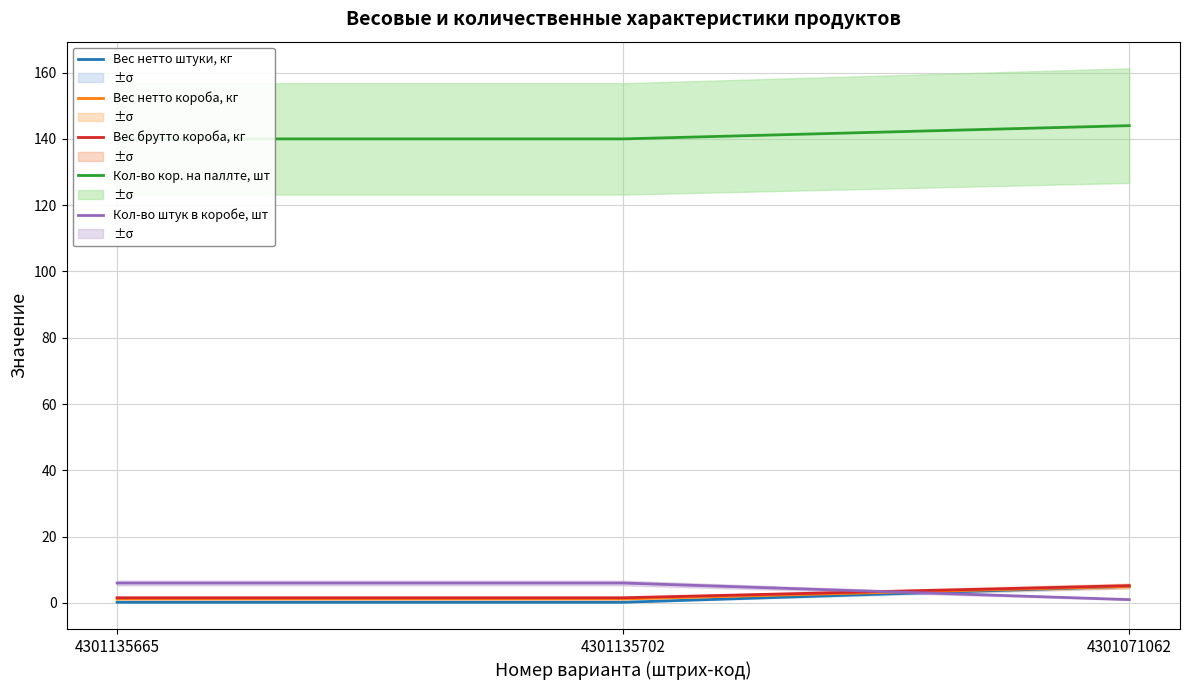

At which label does Вес нетто короба, кг reach its minimum?

4301135665